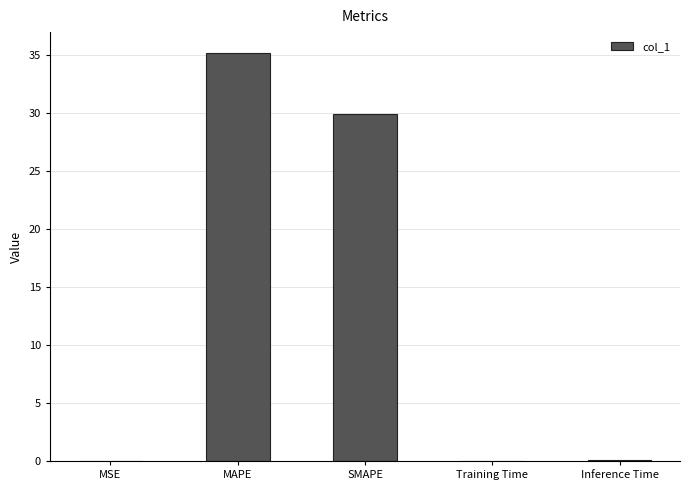

What is the sum of the values at MAPE and SMAPE?

65.2